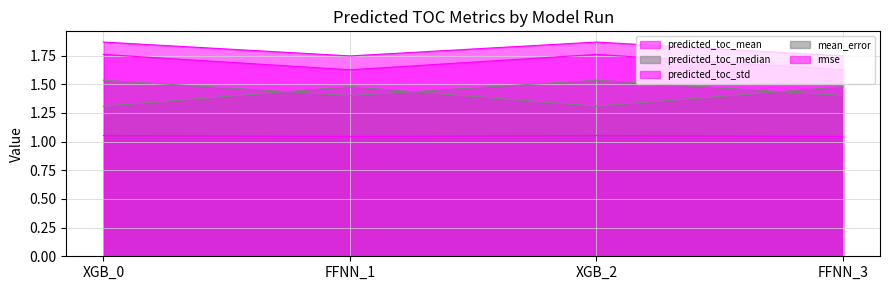

At which category does rmse reach its first local peak?

XGB_2